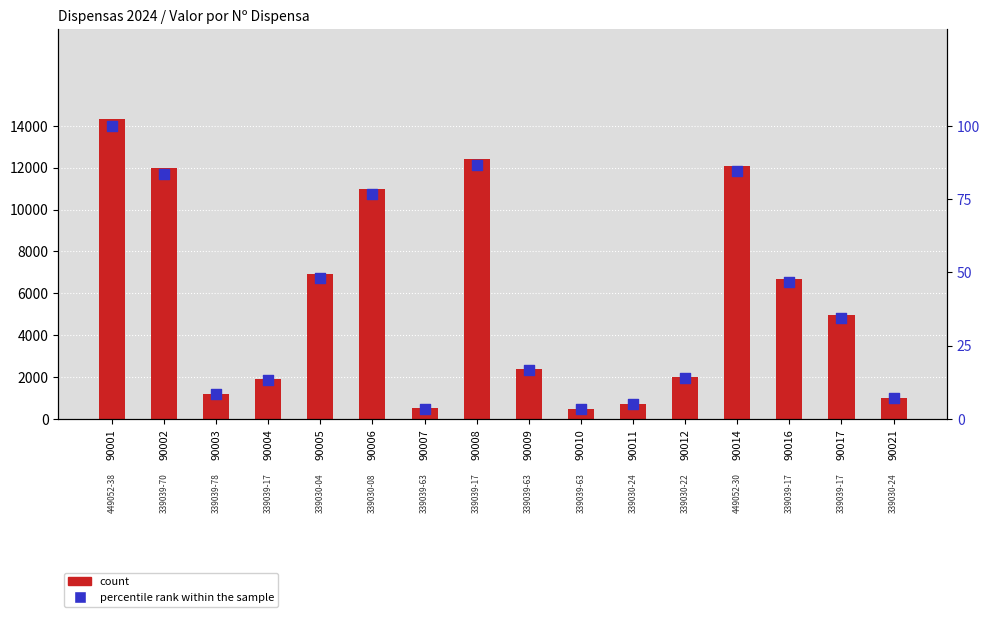

What are all the series names shown in the legend?

count, percentile rank within the sample